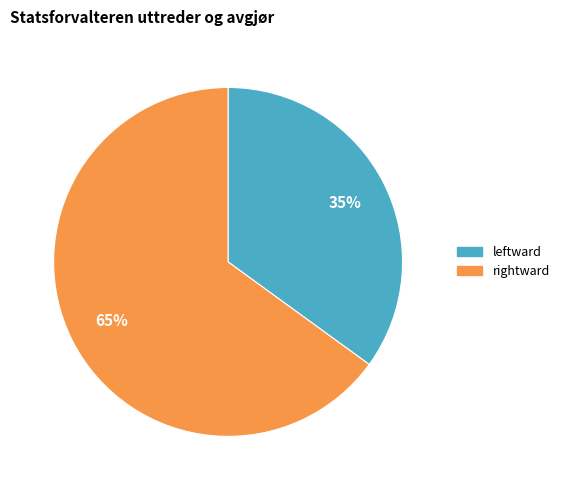

How many slices are in this pie chart?

2